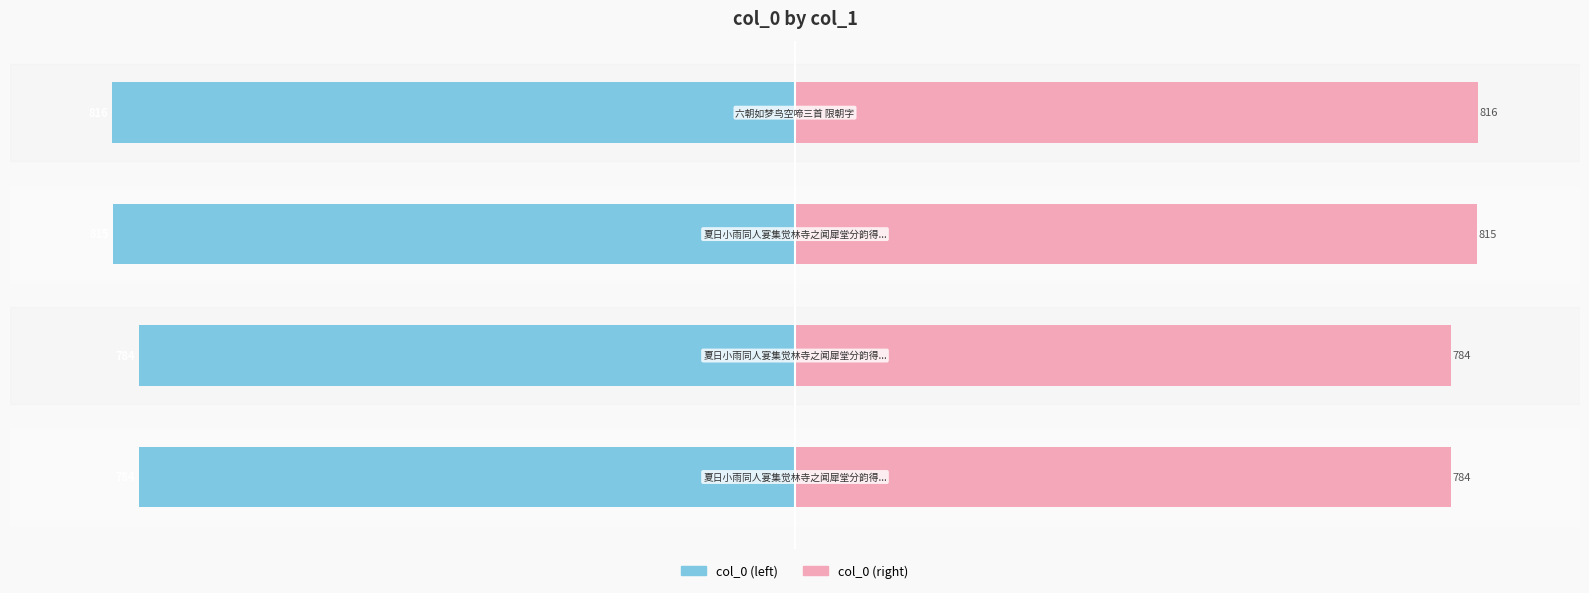

Reading right to left, what are all the values shown in this chart?

col_0 (left): 3=-815.5	2=-814.7	1=-783.6	0=-783.6
col_0 (right): 3=815.5	2=814.7	1=783.6	0=783.6